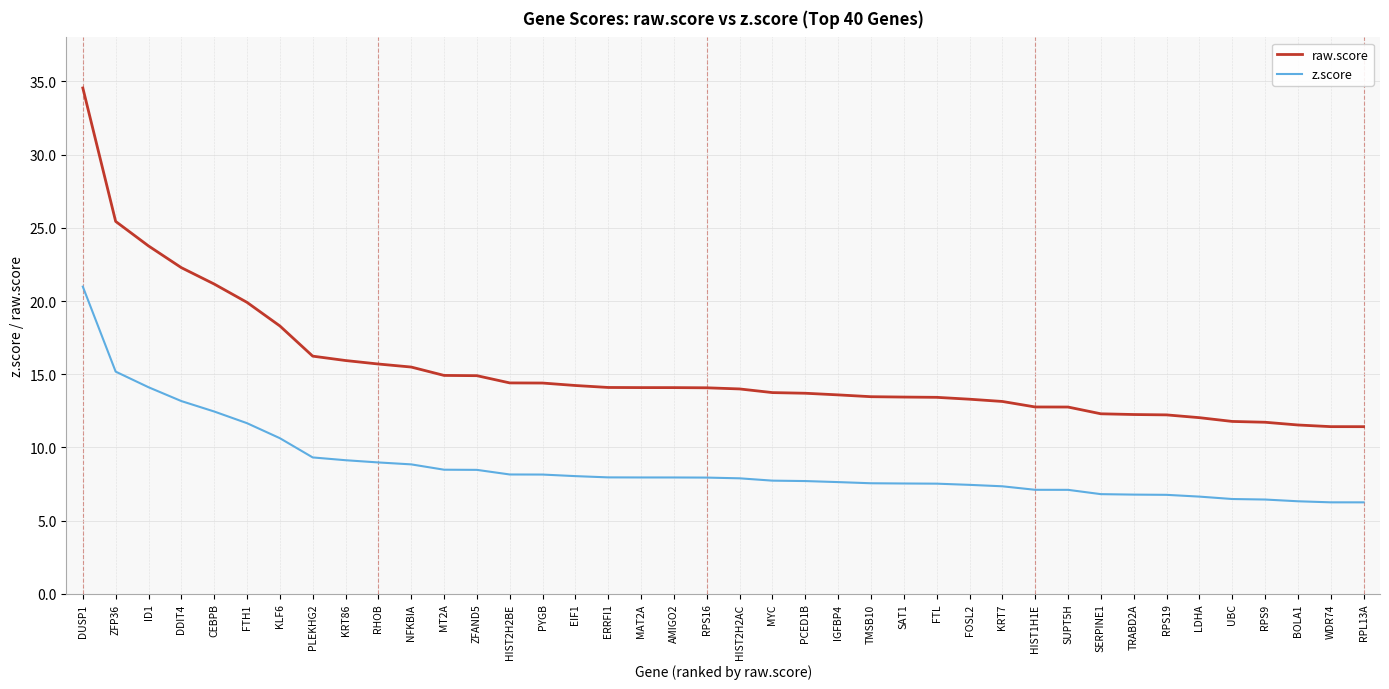

What is the difference between the raw.score values at MYC and RPS19?

1.5